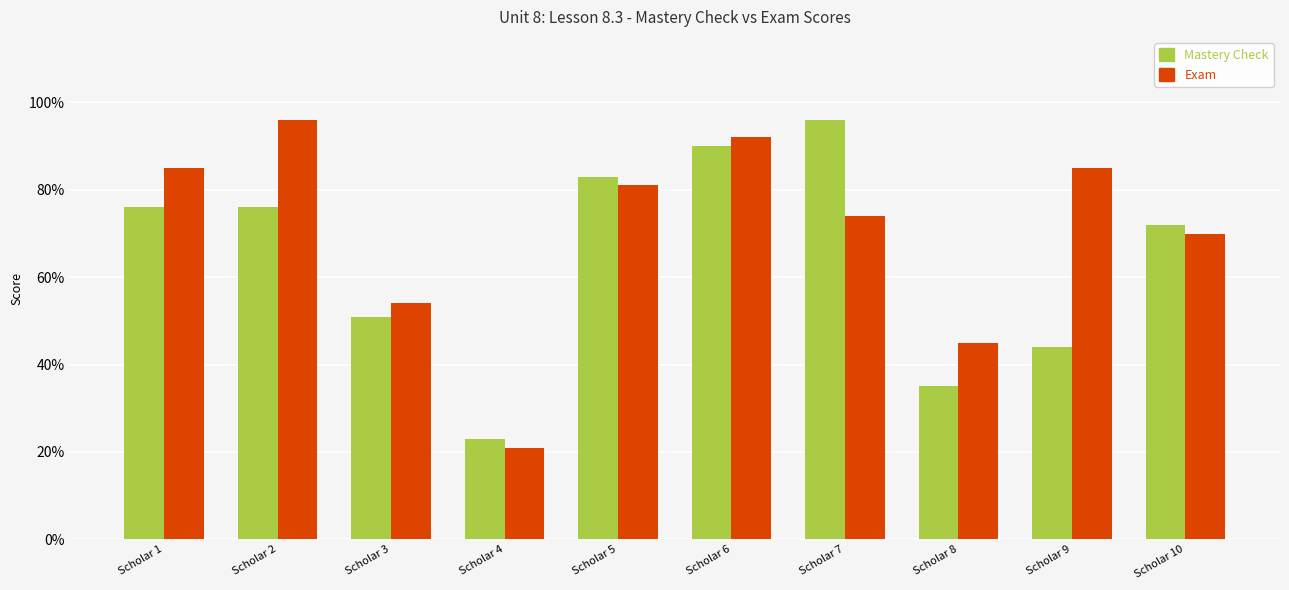

What are all the series names shown in the legend?

Mastery Check, Exam